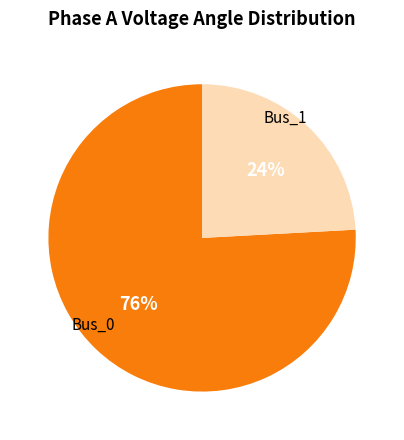

Between Bus_1 and Bus_0, which is larger?

Bus_0